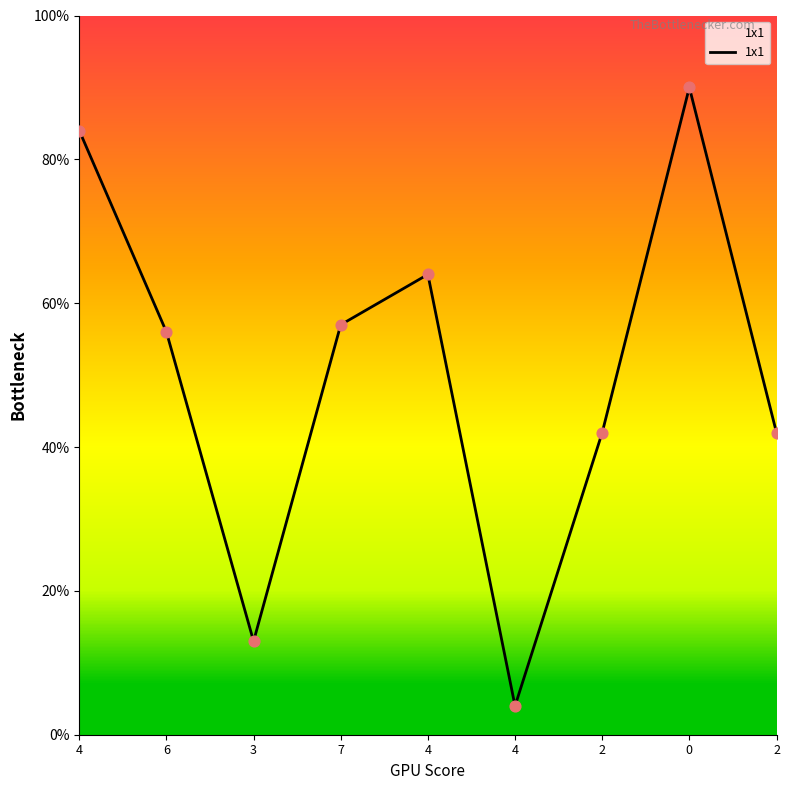

What is the change in value from 4 to 7?

-27